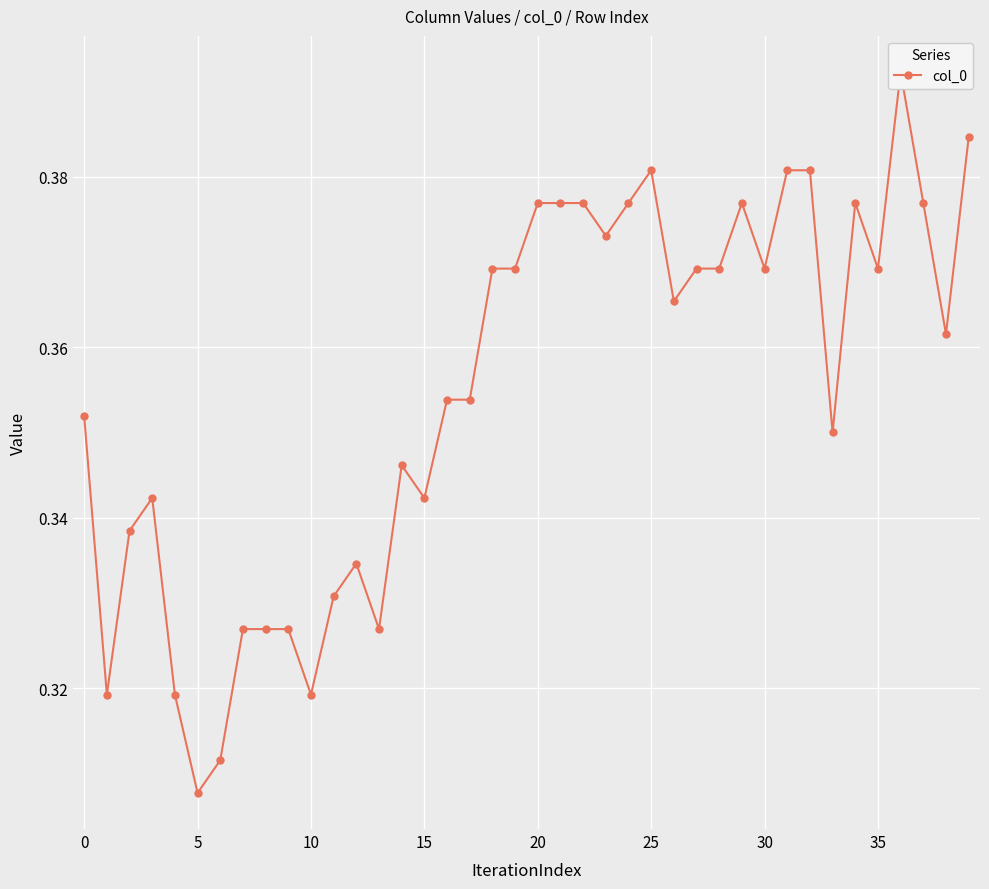

How many points are higher than both their immediate neighbors (excluding endpoints)?

7